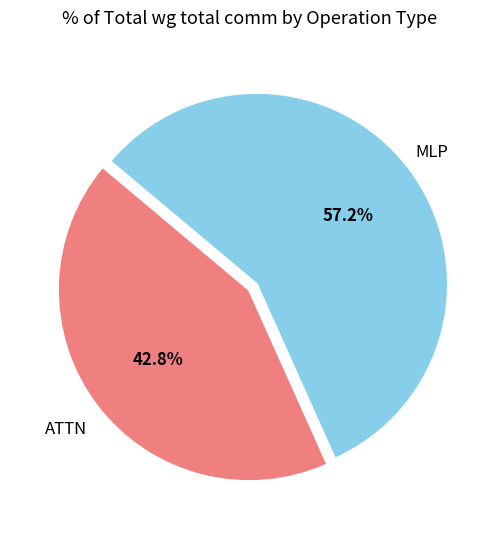

Is there a majority slice in this chart?

Yes